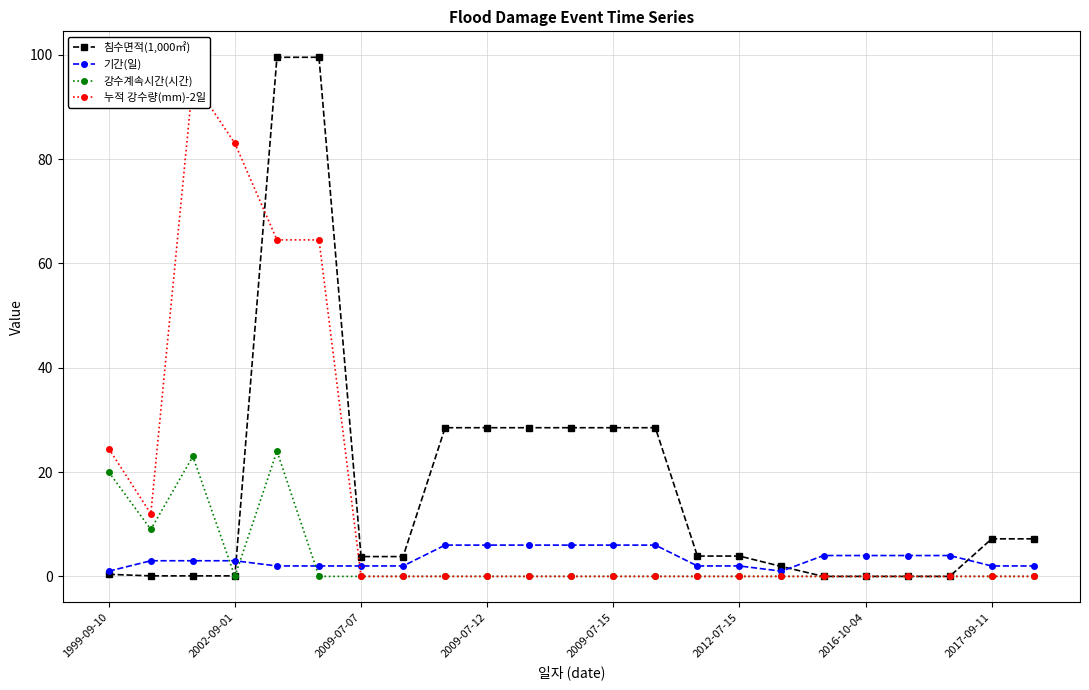

At which label does 기간(일) reach its minimum?

1999-09-10